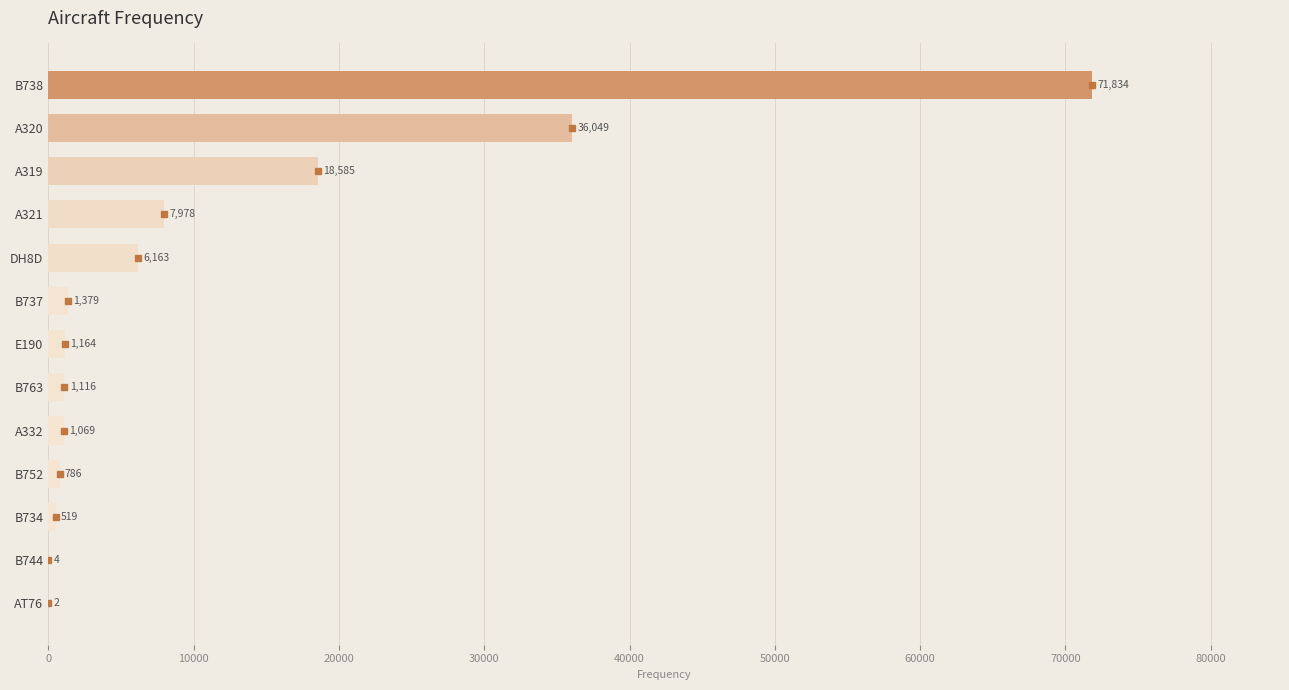

How many data points does each series have?

13